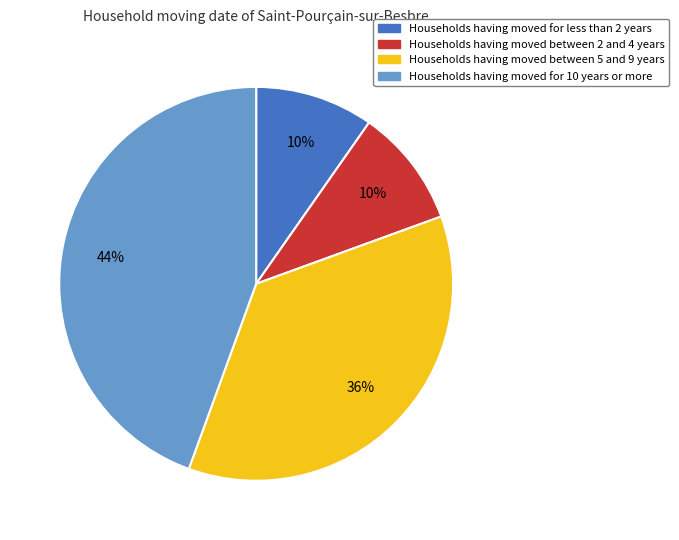

How many slices are in this pie chart?

4